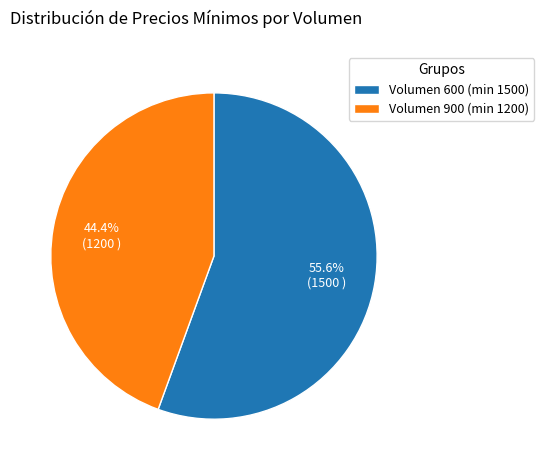

Count the number of slices in the pie.

2